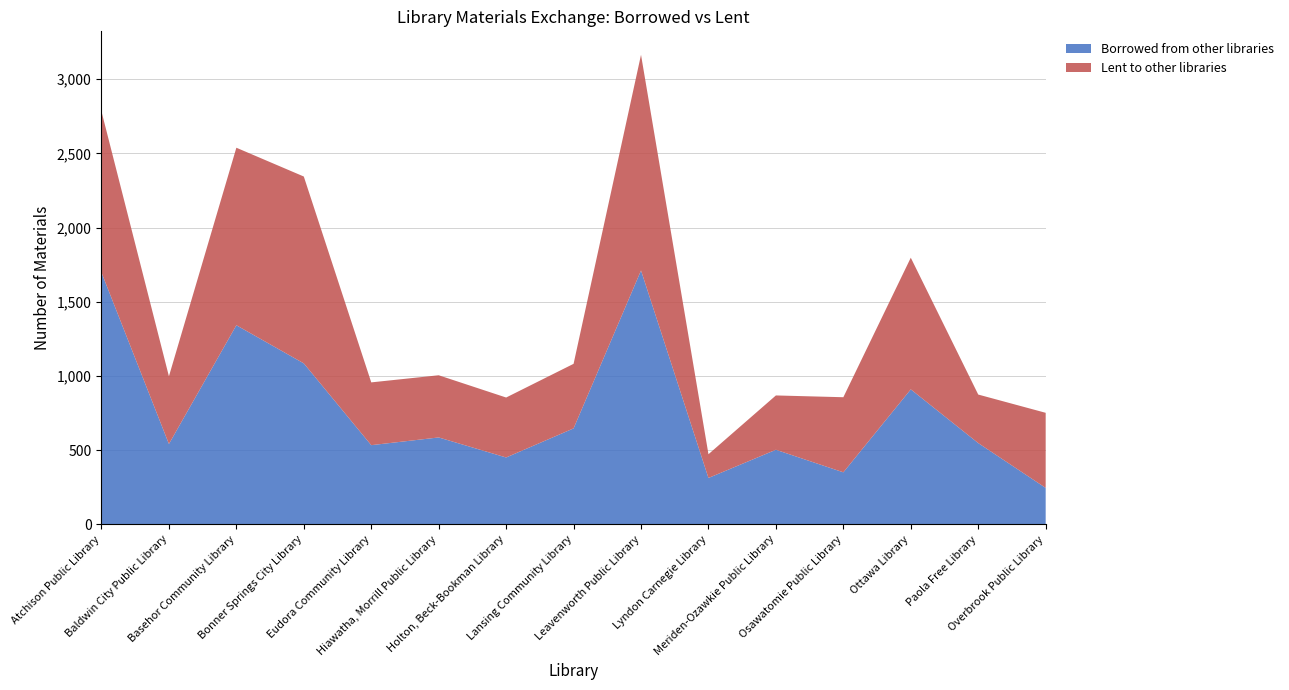

Reading left to right, what are all the values shown in this chart?

Borrowed from other libraries: Atchison Public Library=1697	Baldwin City Public Library=542	Basehor Community Library=1342	Bonner Springs City Library=1085	Eudora Community Library=534	Hiawatha, Morrill Public Library=586	Holton, Beck-Bookman Library=451	Lansing Community Library=647	Leavenworth Public Library=1711	Lyndon Carnegie Library=313	Meriden-Ozawkie Public Library=503	Osawatomie Public Library=351	Ottawa Library=910	Paola Free Library=548	Overbrook Public Library=246
Lent to other libraries: Atchison Public Library=1086	Baldwin City Public Library=456	Basehor Community Library=1196	Bonner Springs City Library=1259	Eudora Community Library=423	Hiawatha, Morrill Public Library=419	Holton, Beck-Bookman Library=404	Lansing Community Library=435	Leavenworth Public Library=1453	Lyndon Carnegie Library=160	Meriden-Ozawkie Public Library=366	Osawatomie Public Library=506	Ottawa Library=887	Paola Free Library=327	Overbrook Public Library=506
NET: Atchison Public Library=611	Baldwin City Public Library=86	Basehor Community Library=146	Bonner Springs City Library=-174	Eudora Community Library=111	Hiawatha, Morrill Public Library=167	Holton, Beck-Bookman Library=47	Lansing Community Library=212	Leavenworth Public Library=258	Lyndon Carnegie Library=153	Meriden-Ozawkie Public Library=137	Osawatomie Public Library=-155	Ottawa Library=23	Paola Free Library=221	Overbrook Public Library=-260